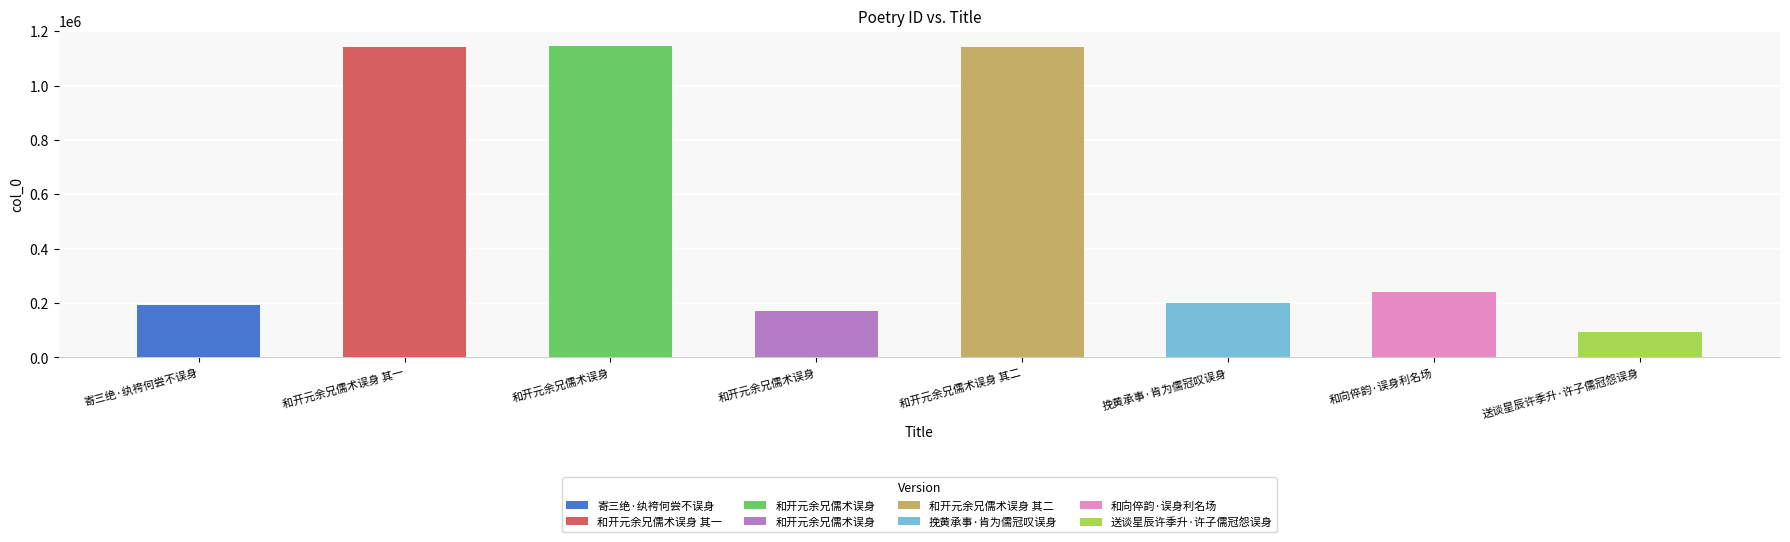

Does the chart contain any negative values?

No